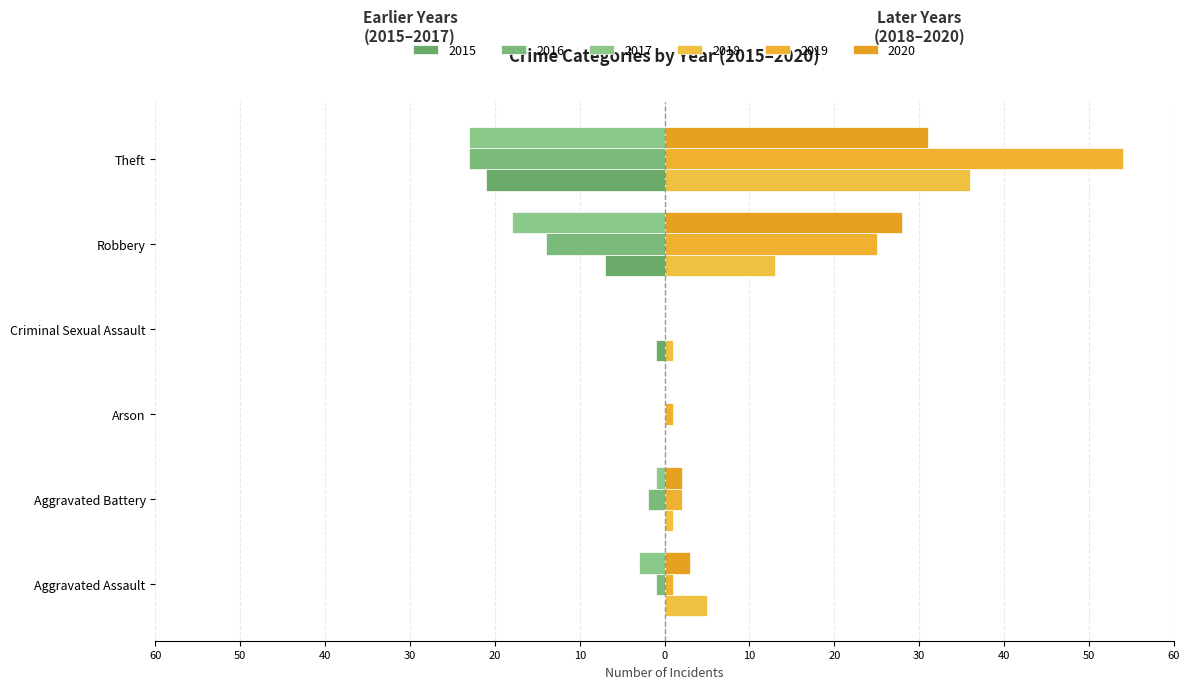

At which category is the sum across all series the highest?

Theft